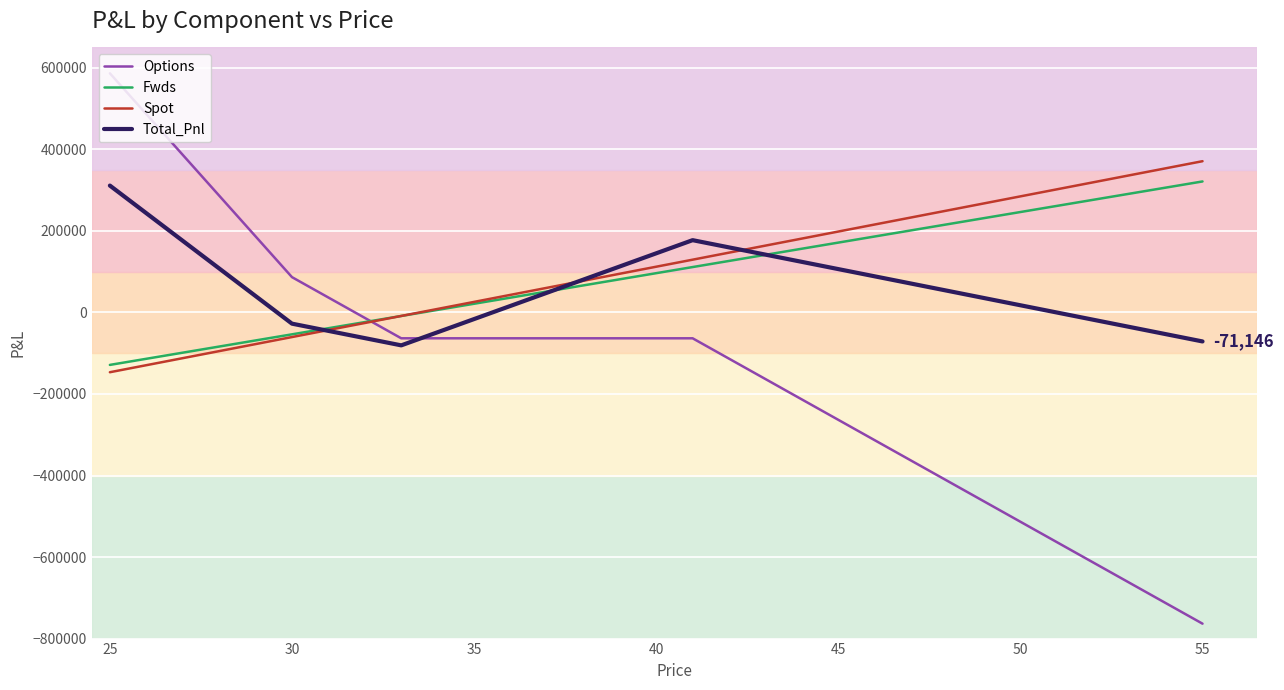

Is this an area chart (filled region under the line)?

No